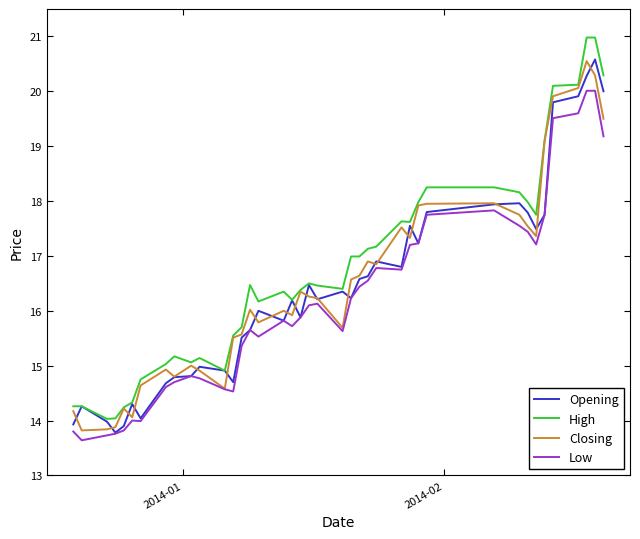

True or false: Low and High cross at least once.

False